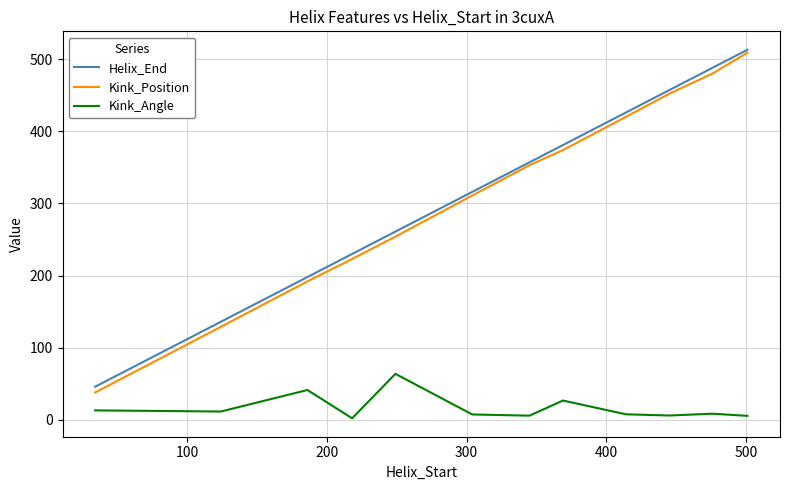

True or false: Kink_Angle and Kink_Position cross at least once.

False